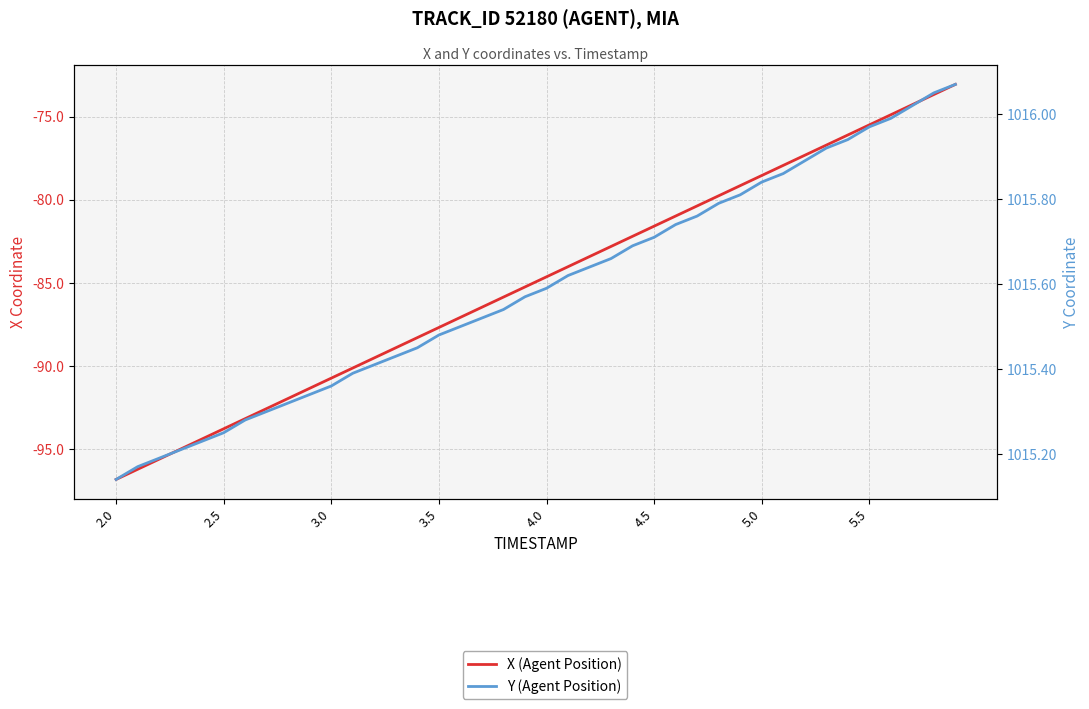

Which series has the widest spread of values?

X (Agent Position)